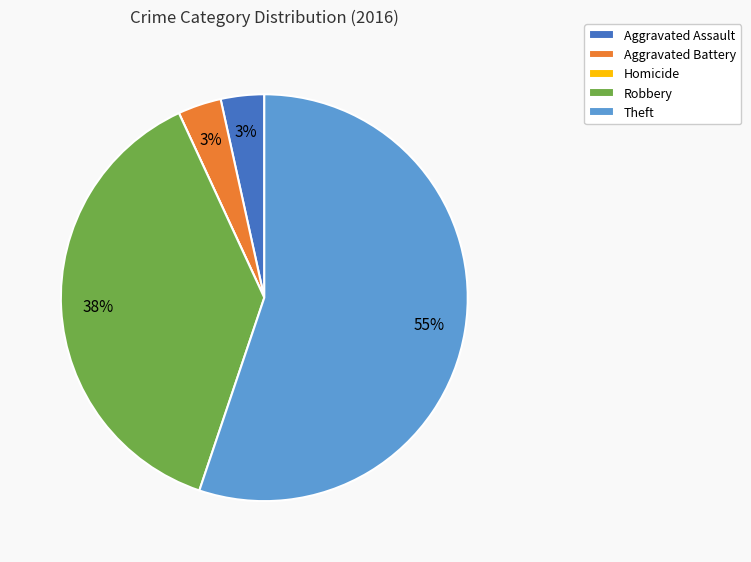

Is there any slice that represents more than half of the pie?

Yes